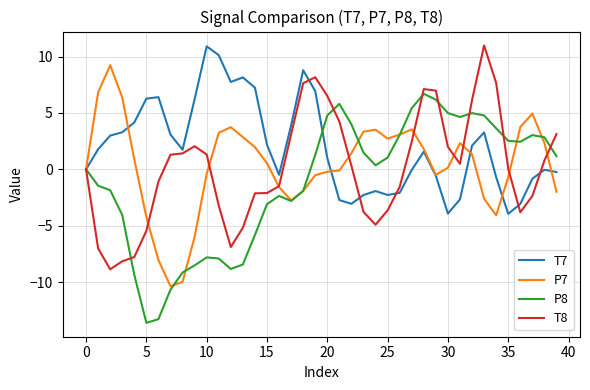

What is the maximum value for T7?

10.9